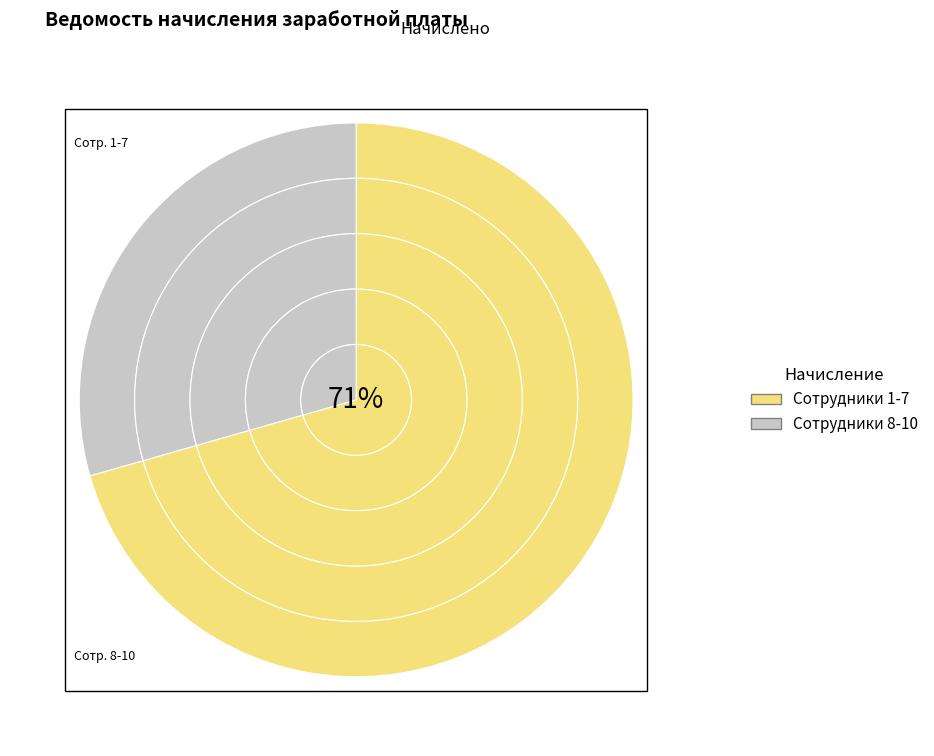

To the nearest percent, what is the combined percentage of Васильев О.Г. and Абрамов И.П.?

20%